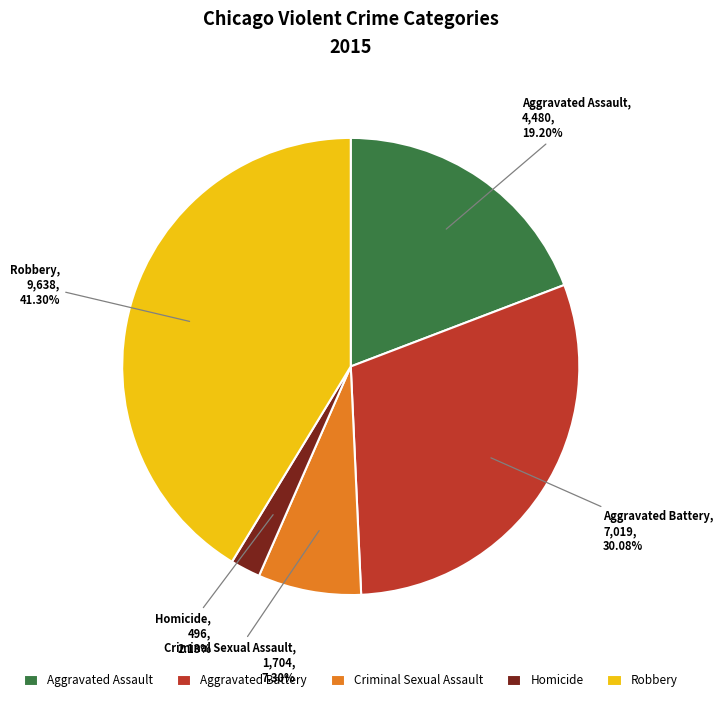

Is it true that Criminal Sexual Assault is 7% of the pie?

True